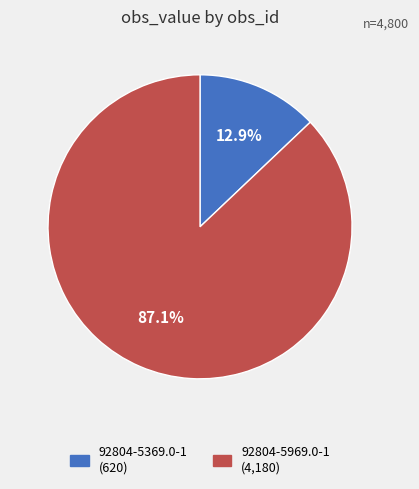

How many slices are in this pie chart?

2